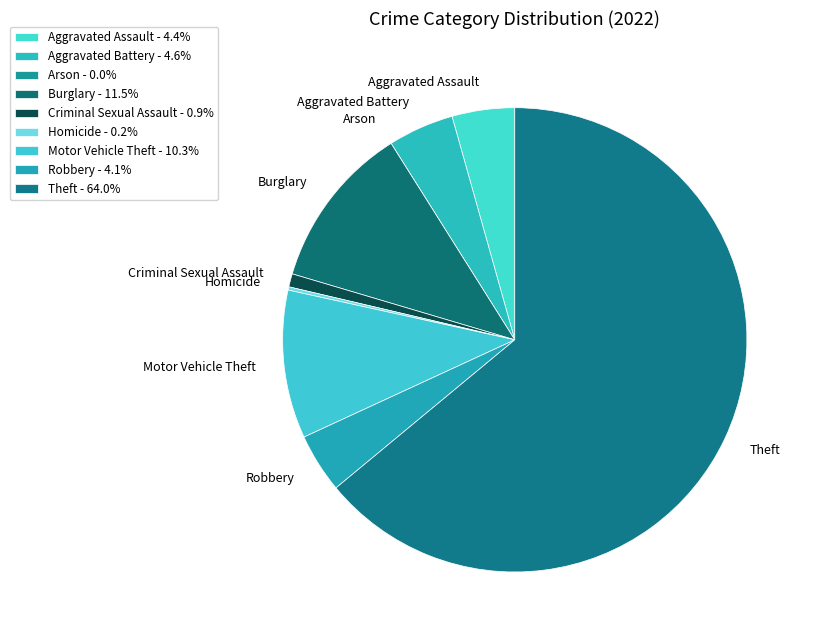

What is the ratio of the value at Robbery to the value at Aggravated Battery?

0.9